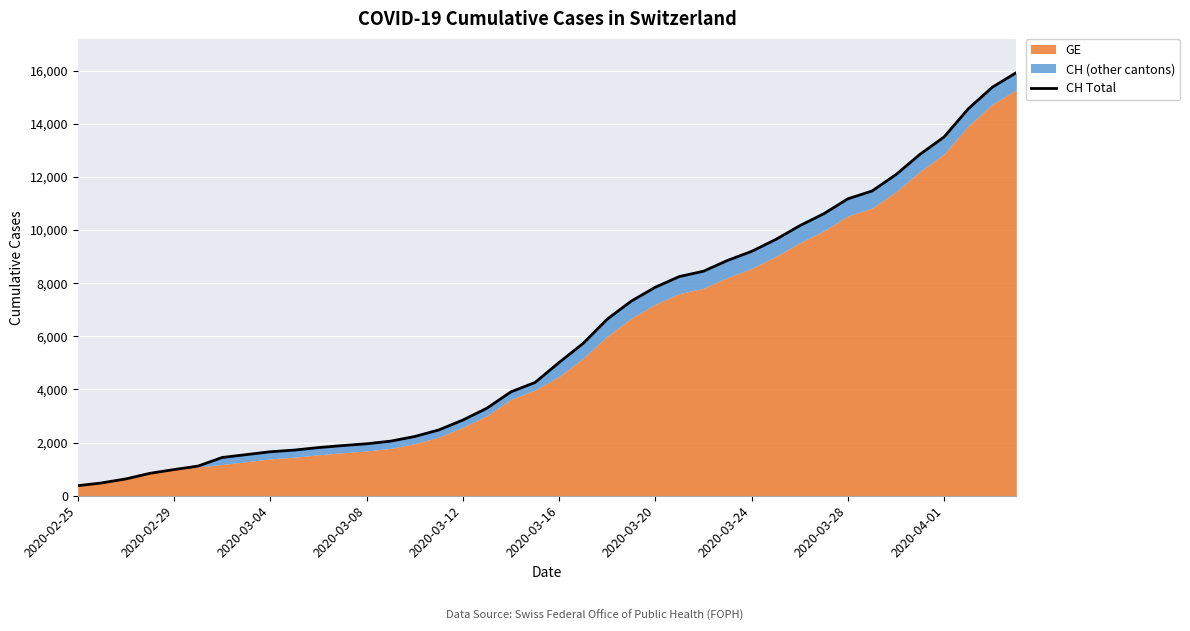

Which has a higher value, 25 or 33?

33